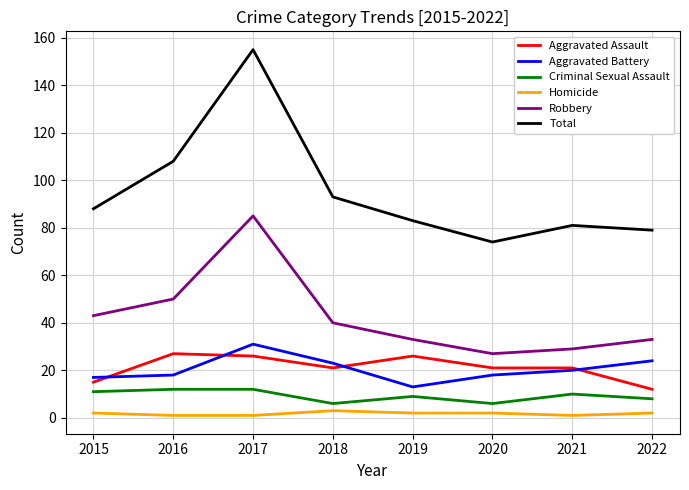

Where is the first local maximum for Robbery?

2017